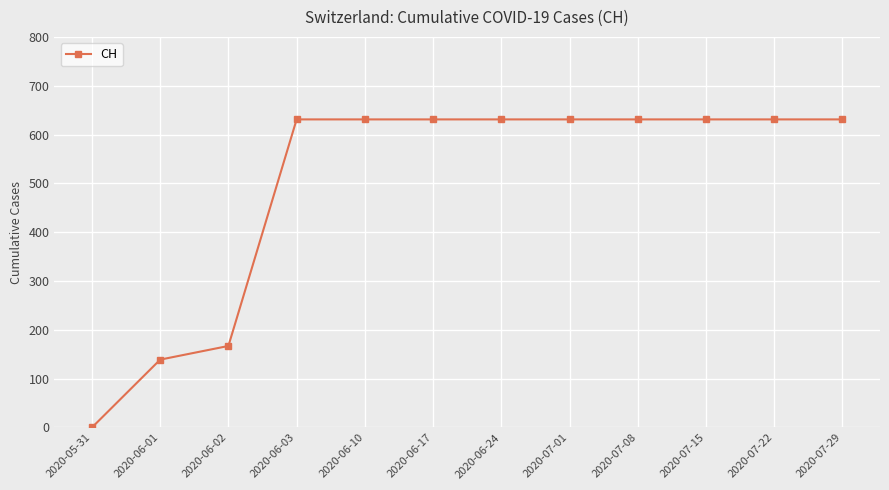

What position from the left is 2020-07-15?

10